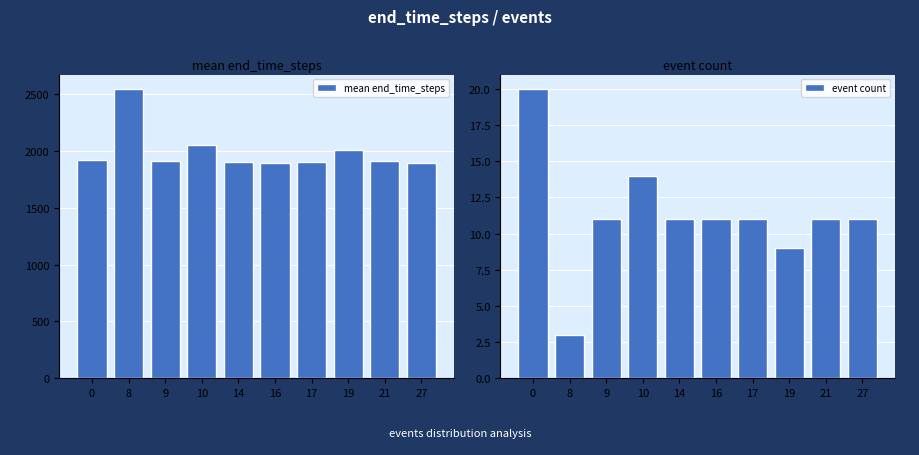

What is the total value across all series at 8?

2545.7